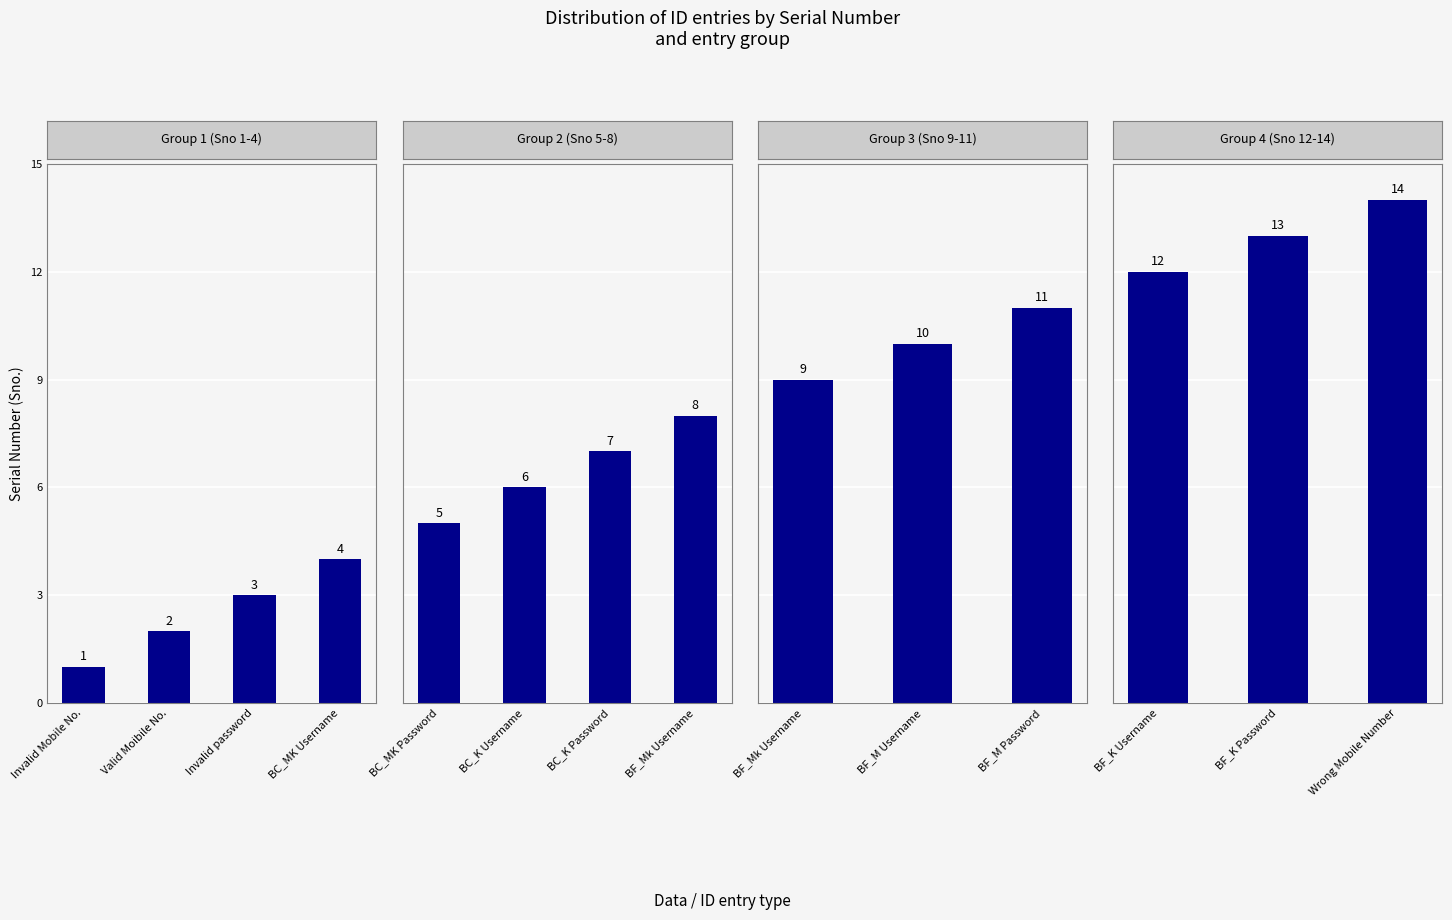

The chart shows a value of 7 at Invalid Mobile No.. True or false?

False